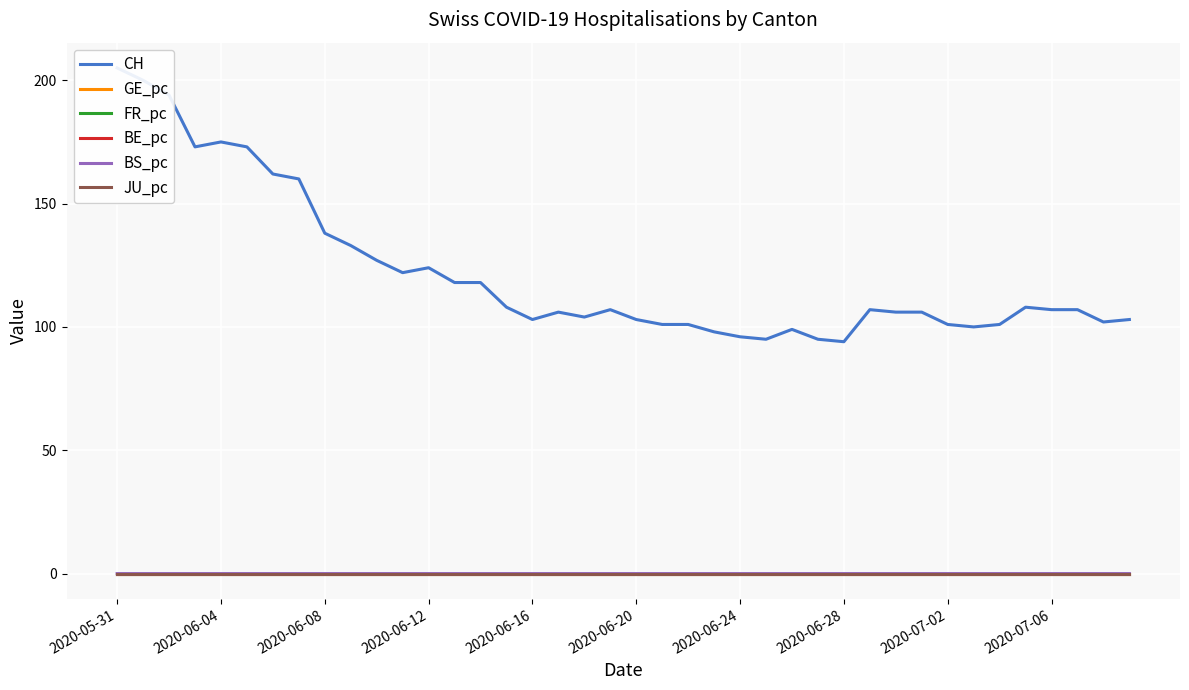

What position from the right is 2020-05-31?

40